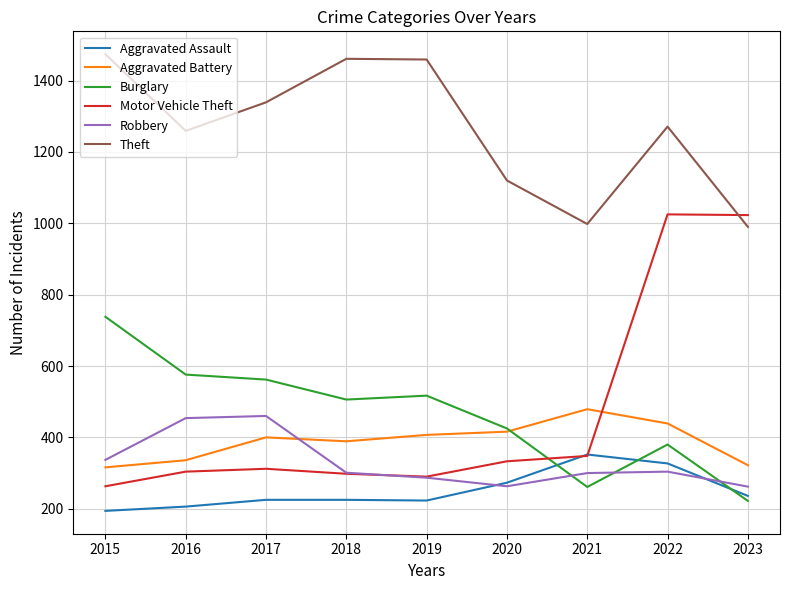

What is the average value of the Burglary series?

465